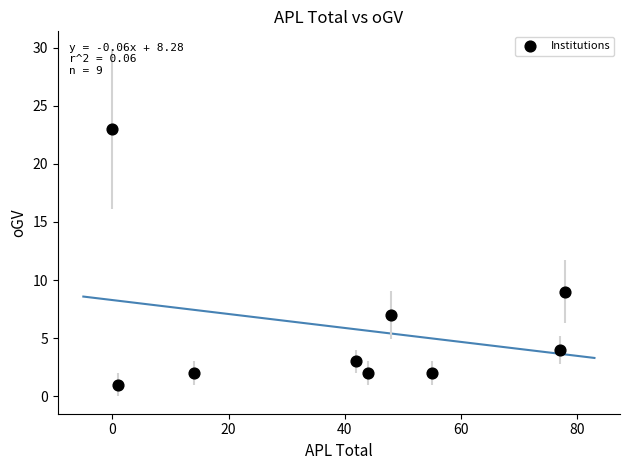

What Y value in the scatter plot is closest to 12?

9